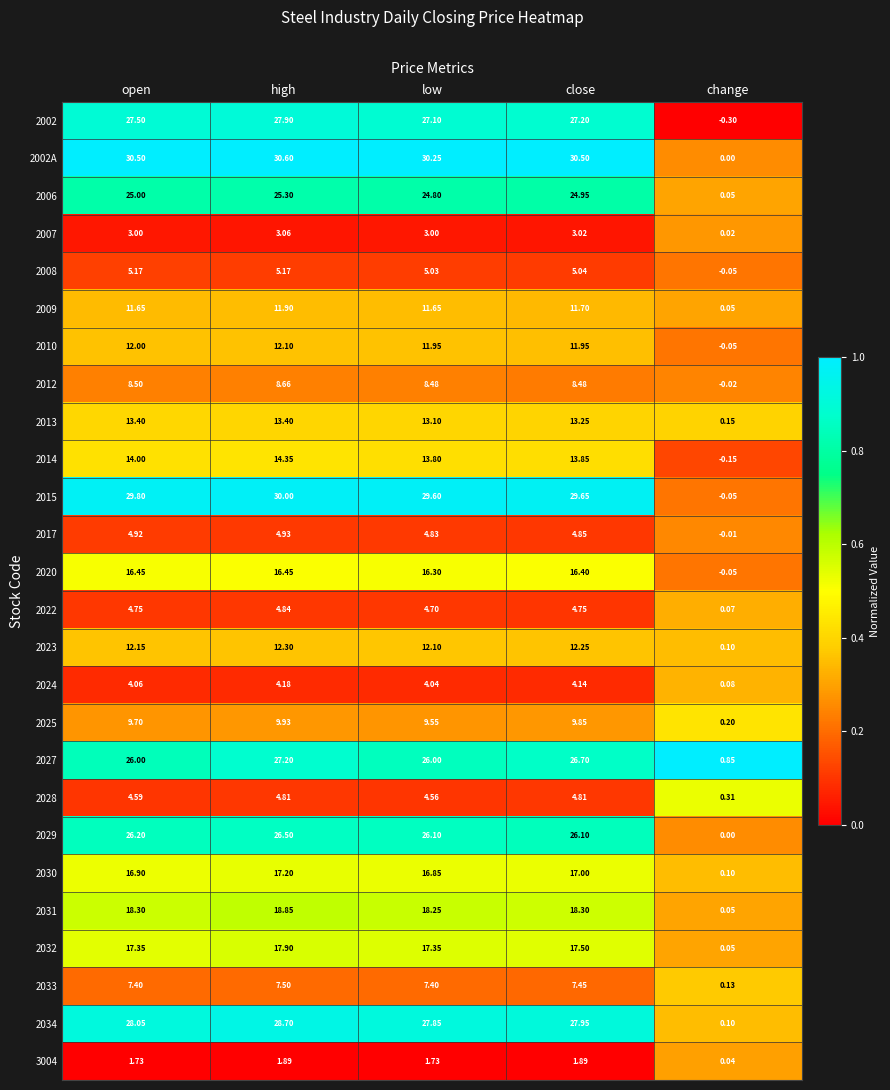

Which series changed the most between open and change?

2002A